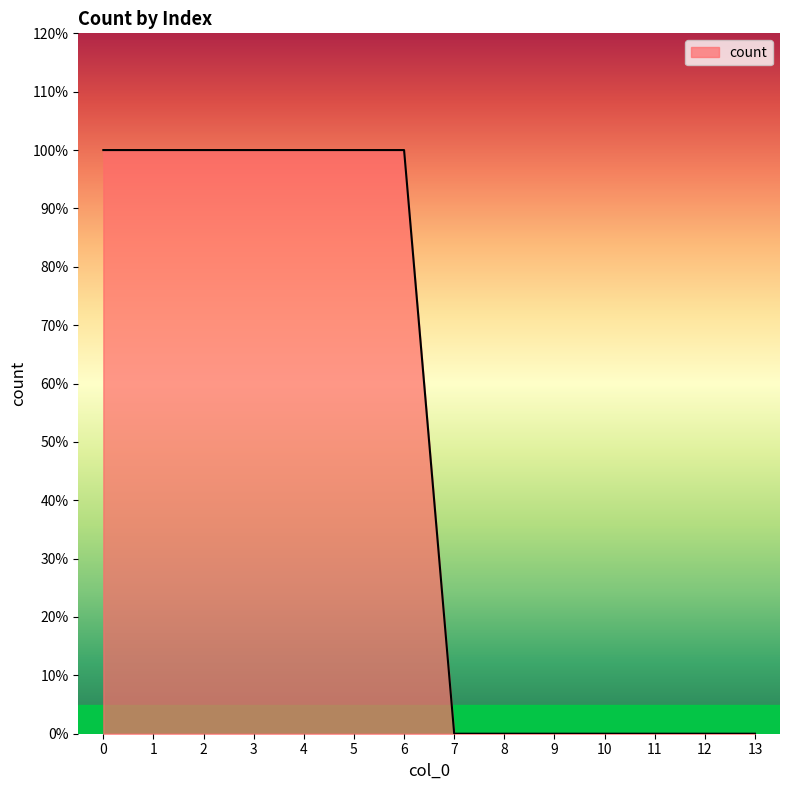

Does the chart have visible grid lines?

No